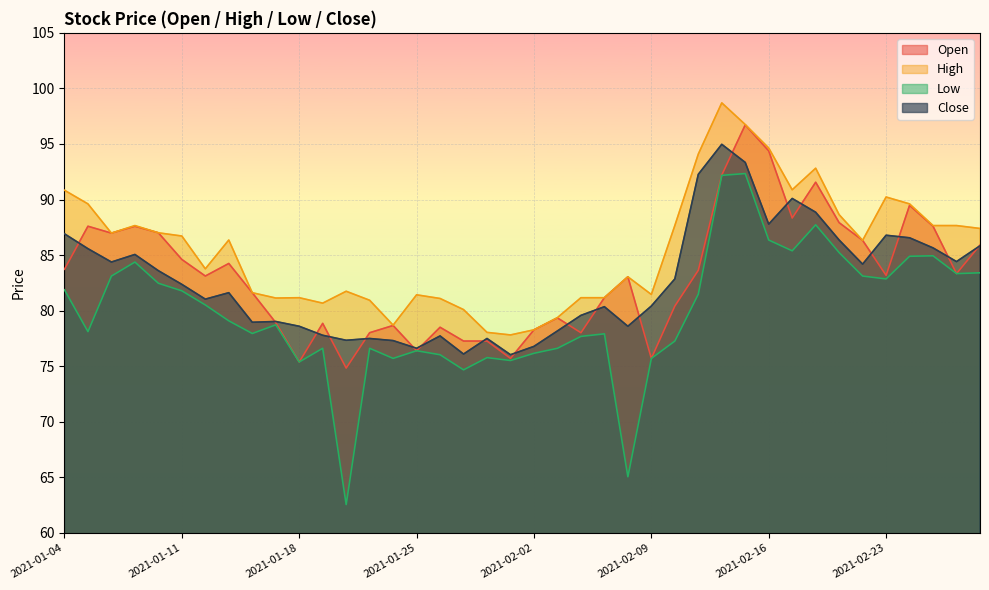

Where is the first local minimum for Close?

2021-01-06